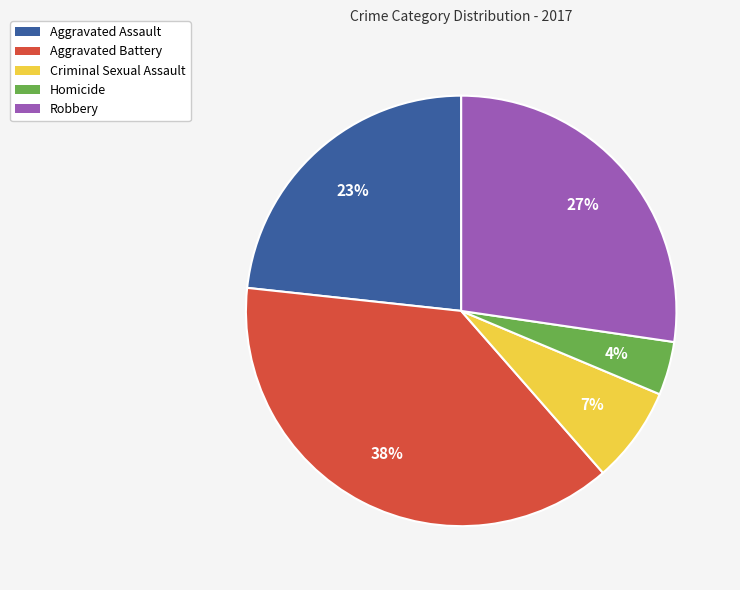

Is there a majority slice in this chart?

No